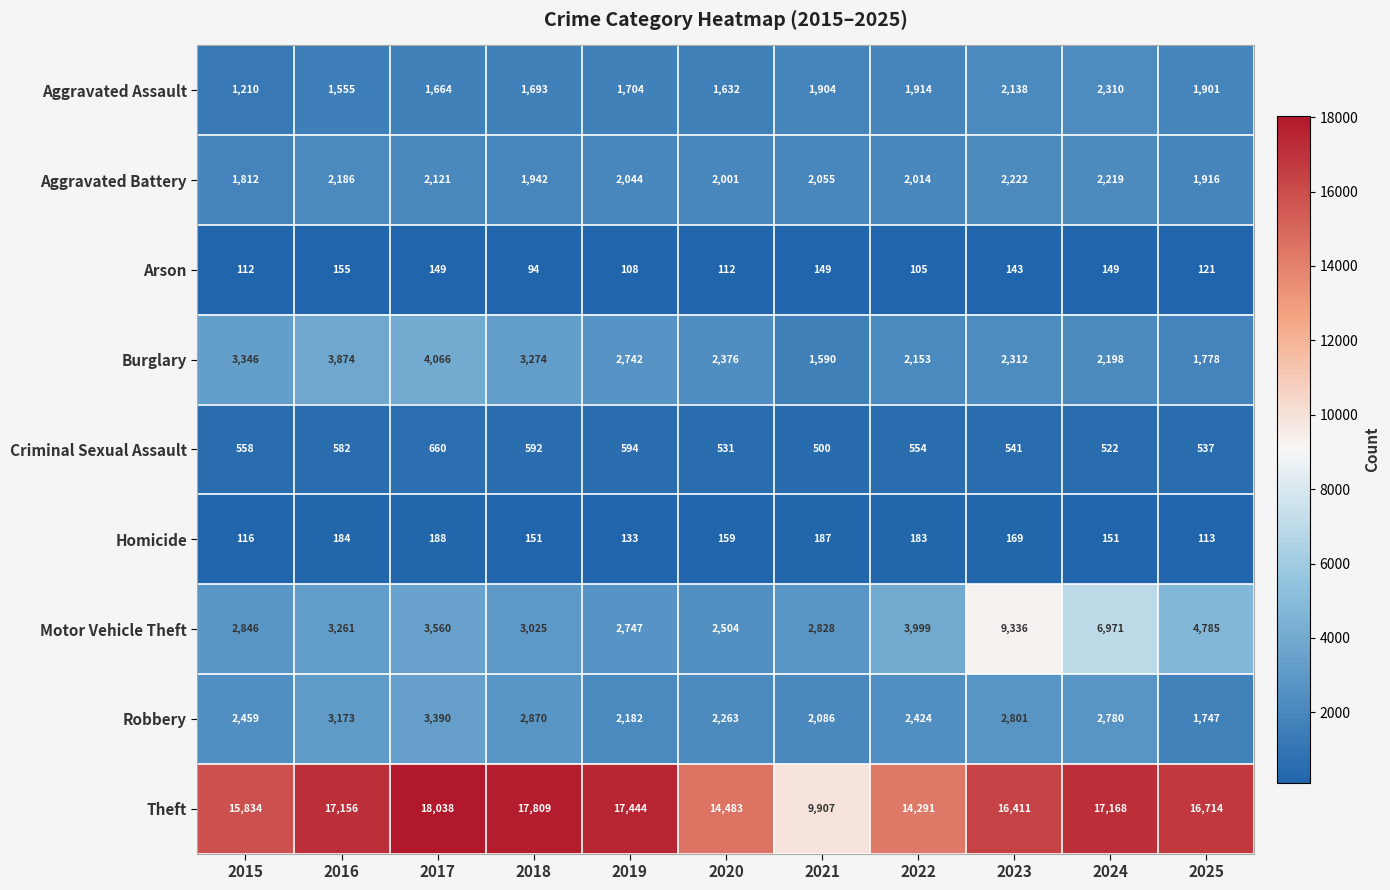

At which category is the sum across all series the highest?

2023